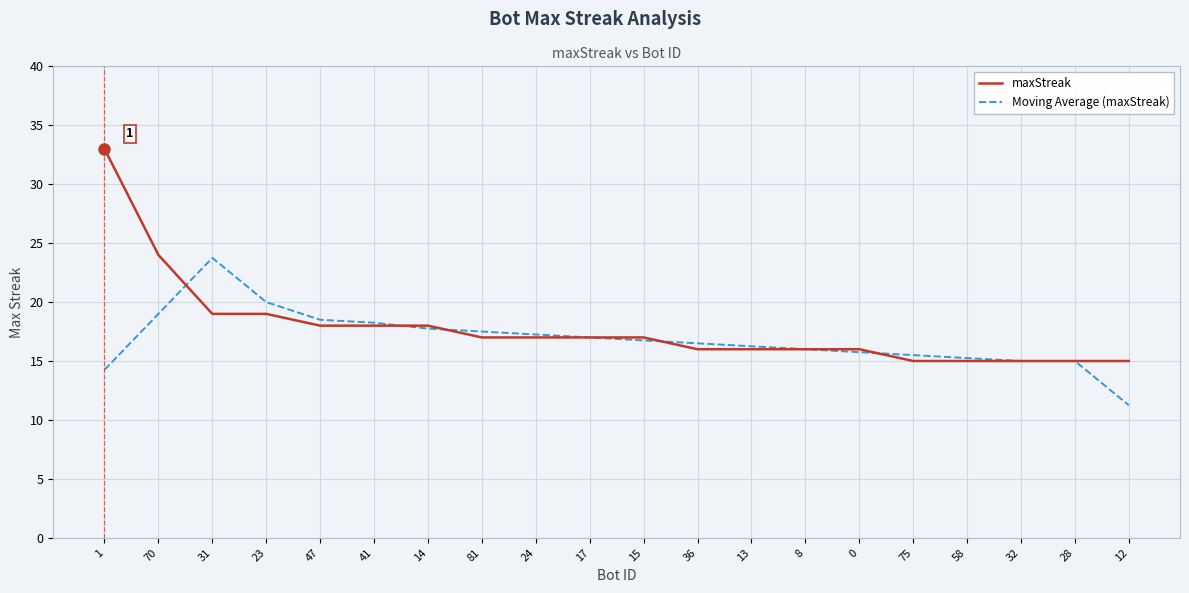

What are all the series names shown in the legend?

maxStreak, Moving Average (maxStreak)